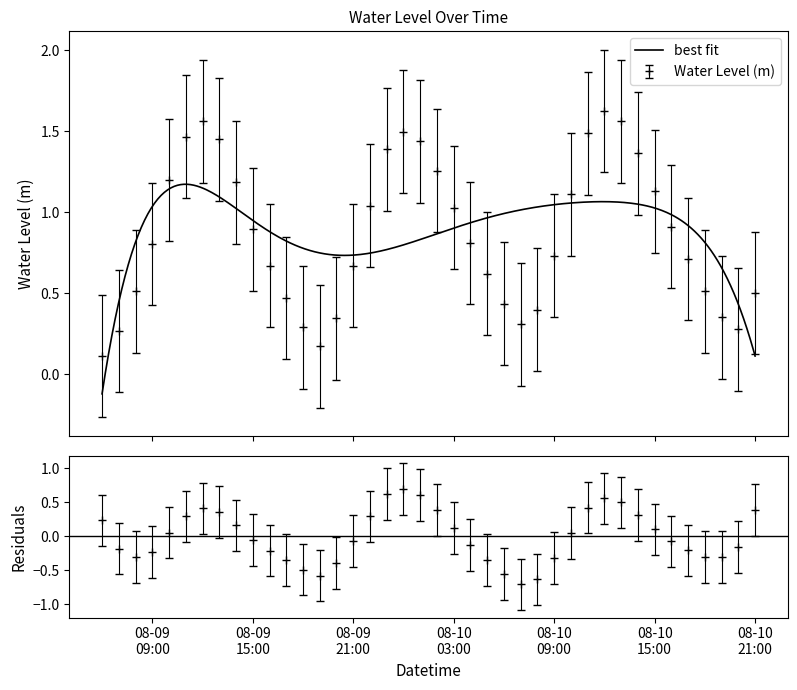

Reading left to right, extract all data points from this chart.

0.1	0.3	0.5	0.8	1.2	1.5	1.6	1.4	1.2	0.9	0.7	0.5	0.3	0.2	0.3	0.7	1.0	1.4	1.5	1.4	1.3	1.0	0.8	0.6	0.4	0.3	0.4	0.7	1.1	1.5	1.6	1.6	1.4	1.1	0.9	0.7	0.5	0.4	0.3	0.5